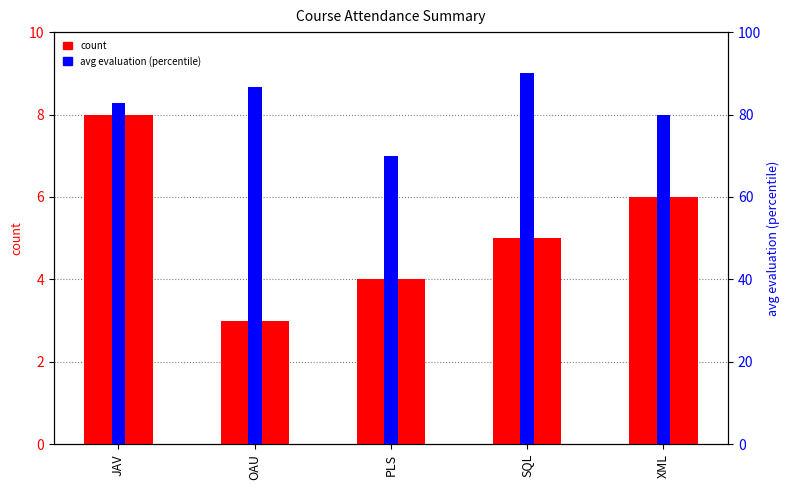

What position from the left is PLS?

3